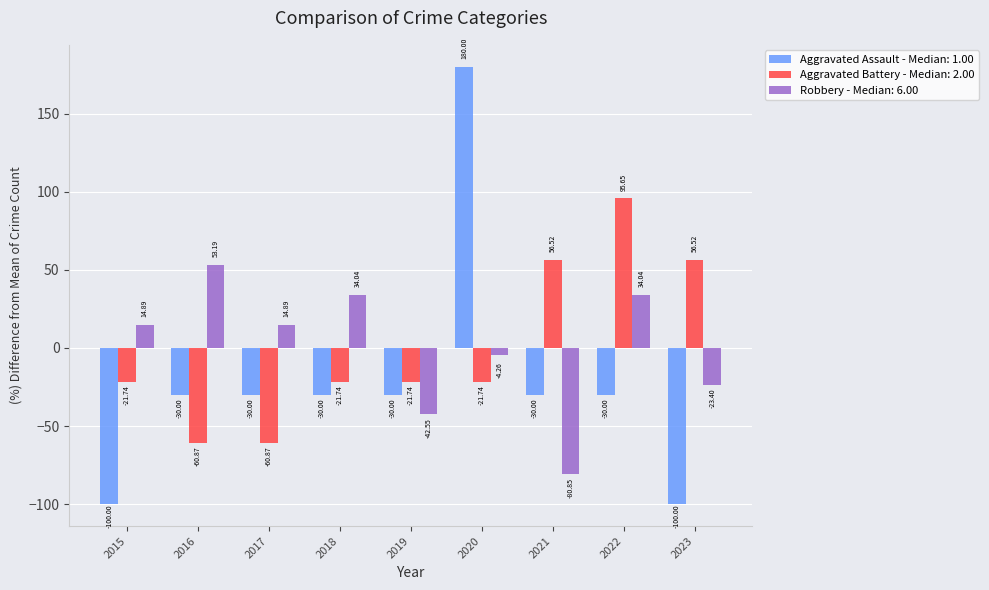

At which category is the sum across all series the highest?

2020